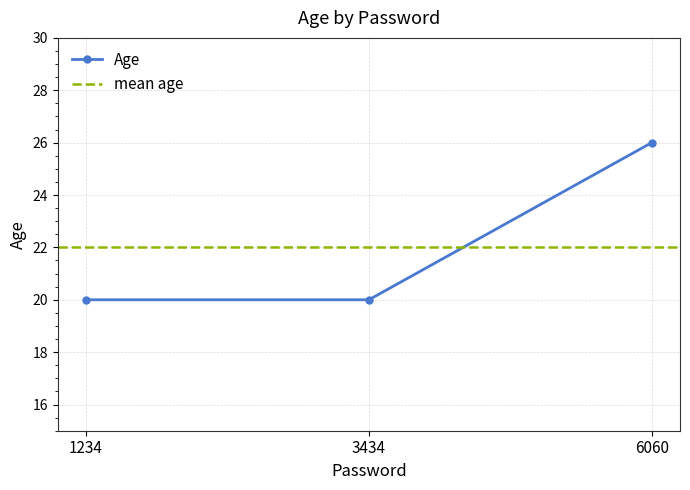

What is the value of the 3rd point from the left?

26